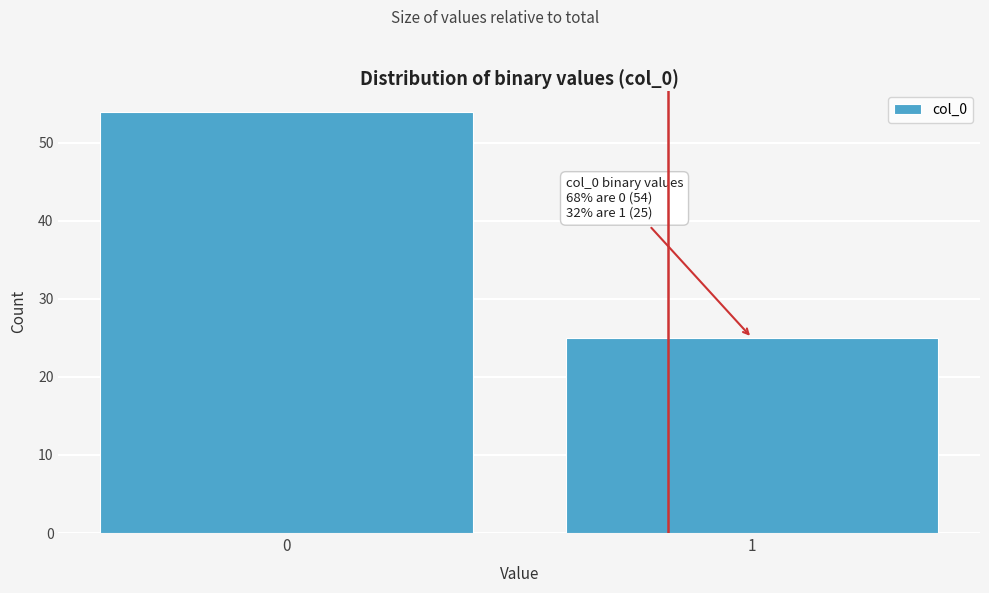

Reading left to right, what are all the values shown in this chart?

0=54	1=25